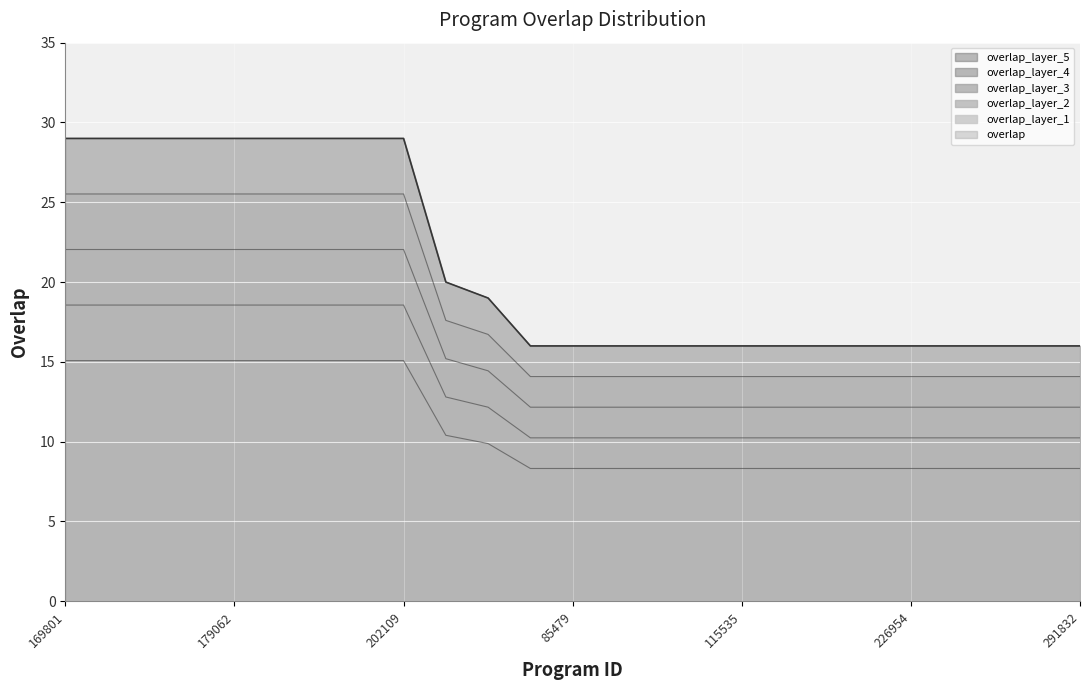

Approximately how many times larger is the value at 179060 compared to 179061?

1.0